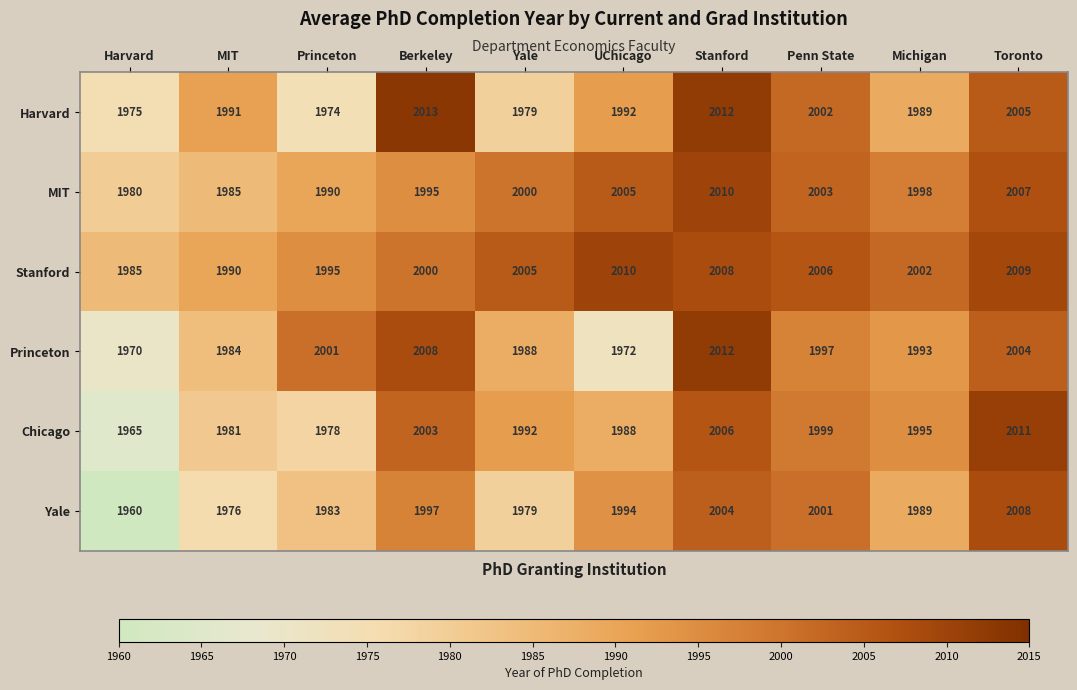

Read the Princeton value at Stanford.

2012